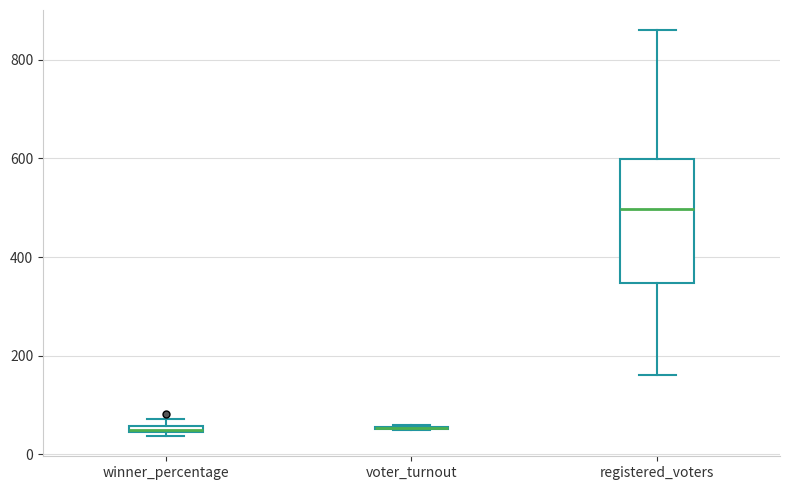

Comparing the boxes themselves (not the whiskers), which one is the tallest?

registered_voters